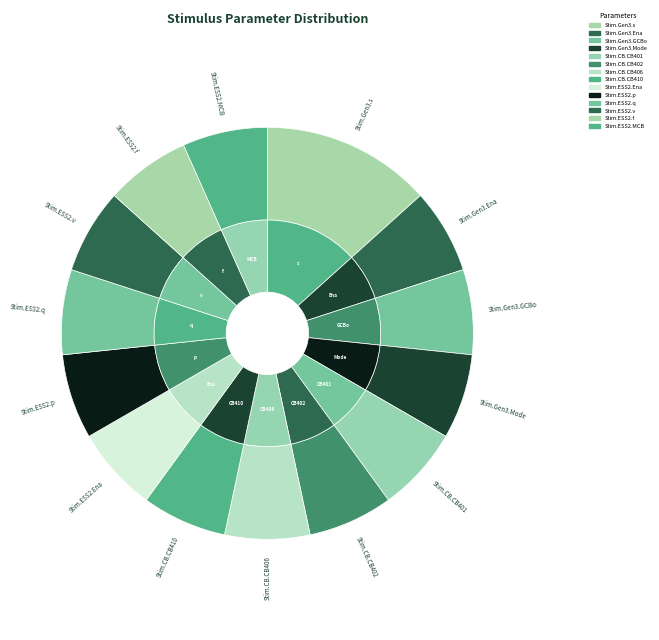

Is Stim.ESS2.v the majority of the pie?

No